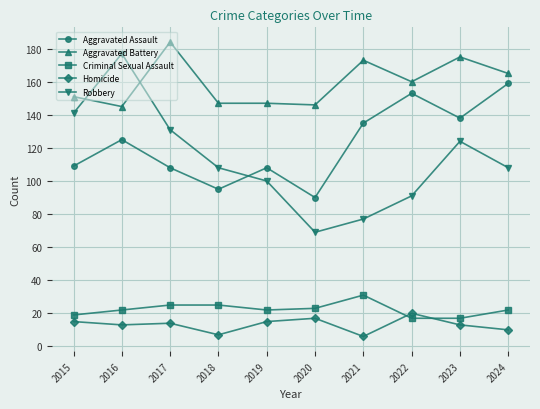

Which series changed the most between 2015 and 2019?

Robbery